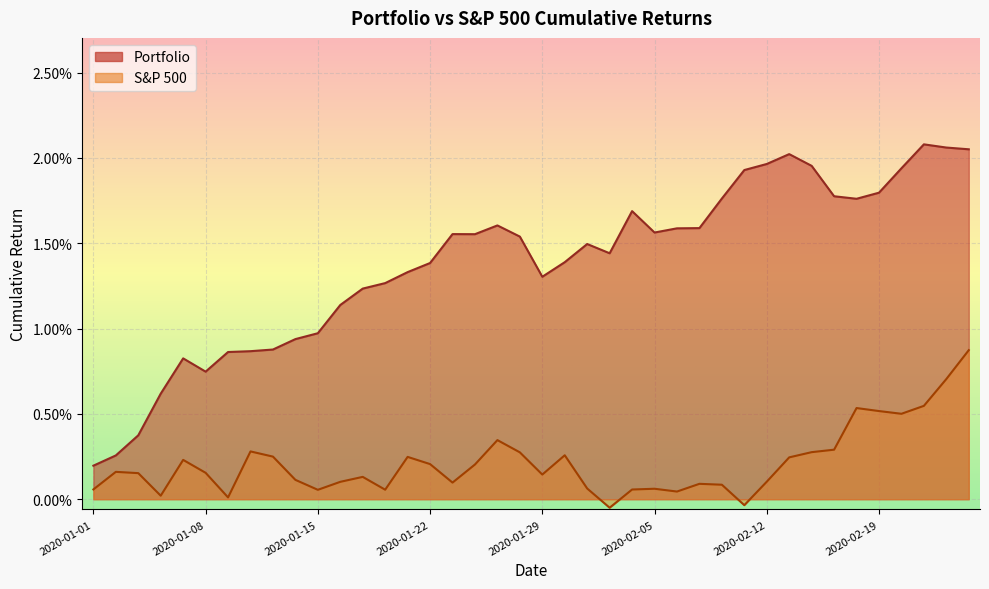

True or false: Portfolio and S&P 500 cross at least once.

False